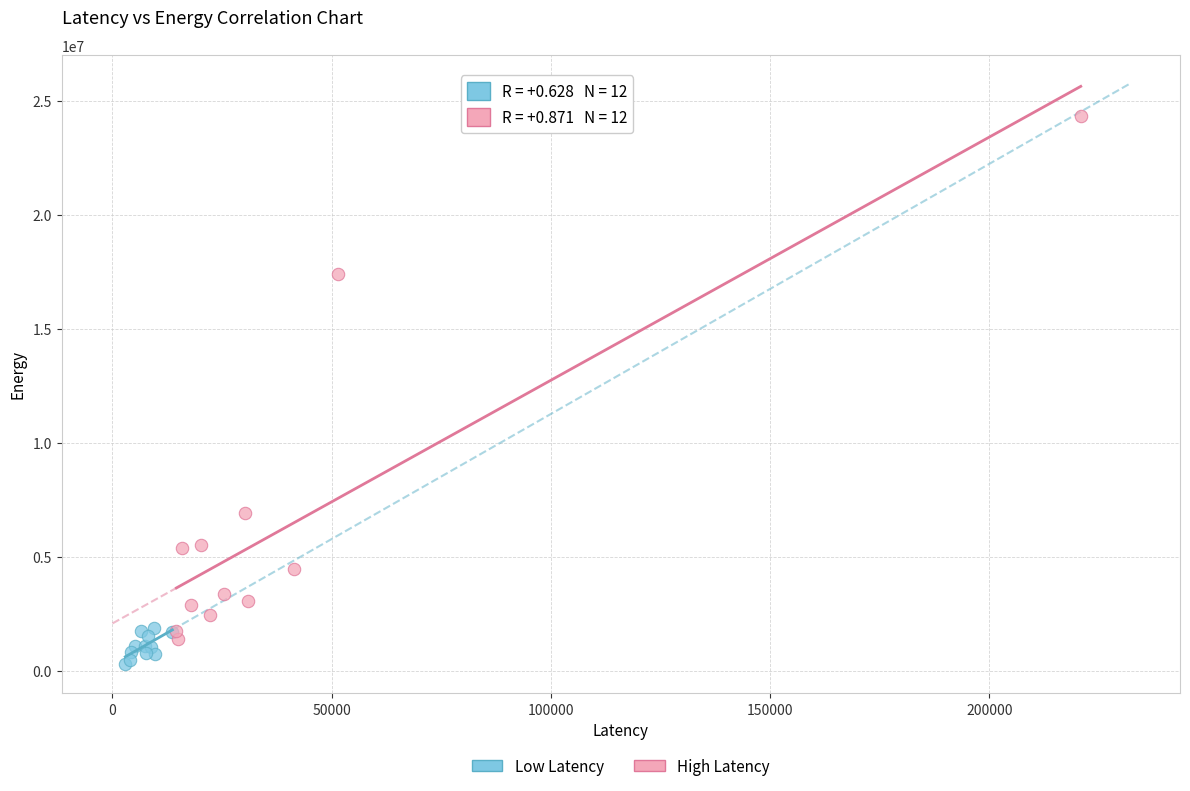

Which series reaches the maximum Y coordinate?

High Latency